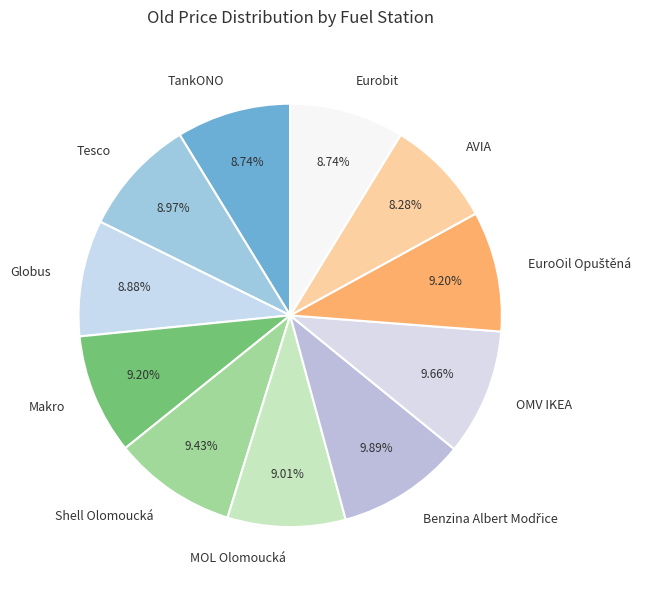

Approximately how many times larger is the value at Shell Olomoucká compared to OMV IKEA?

1.0